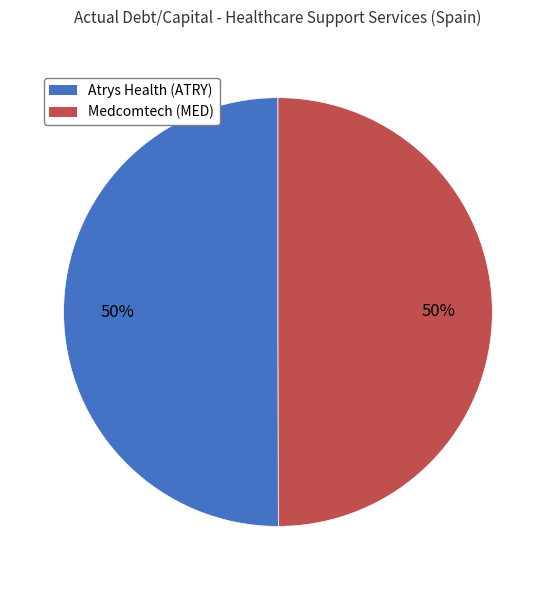

The Atrys Health (ATRY) slice represents 50% of the pie. True or false?

True